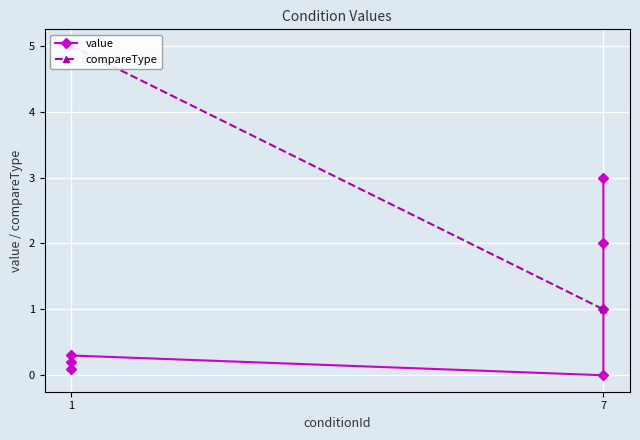

Between 4 and 6, which series saw the biggest shift?

value